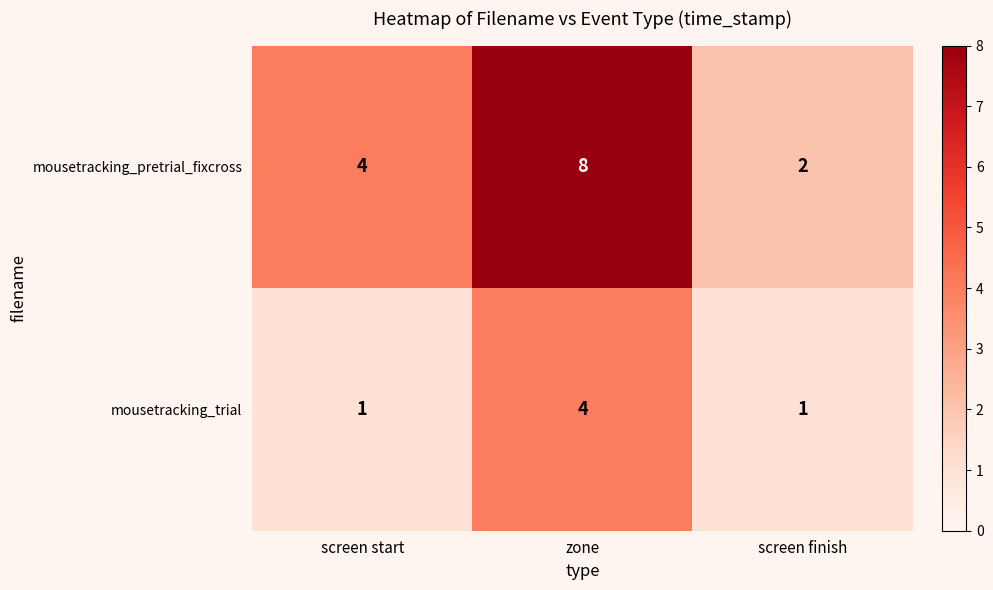

Rank the series by their average value, from lowest to highest.

mousetracking_trial, mousetracking_pretrial_fixcross